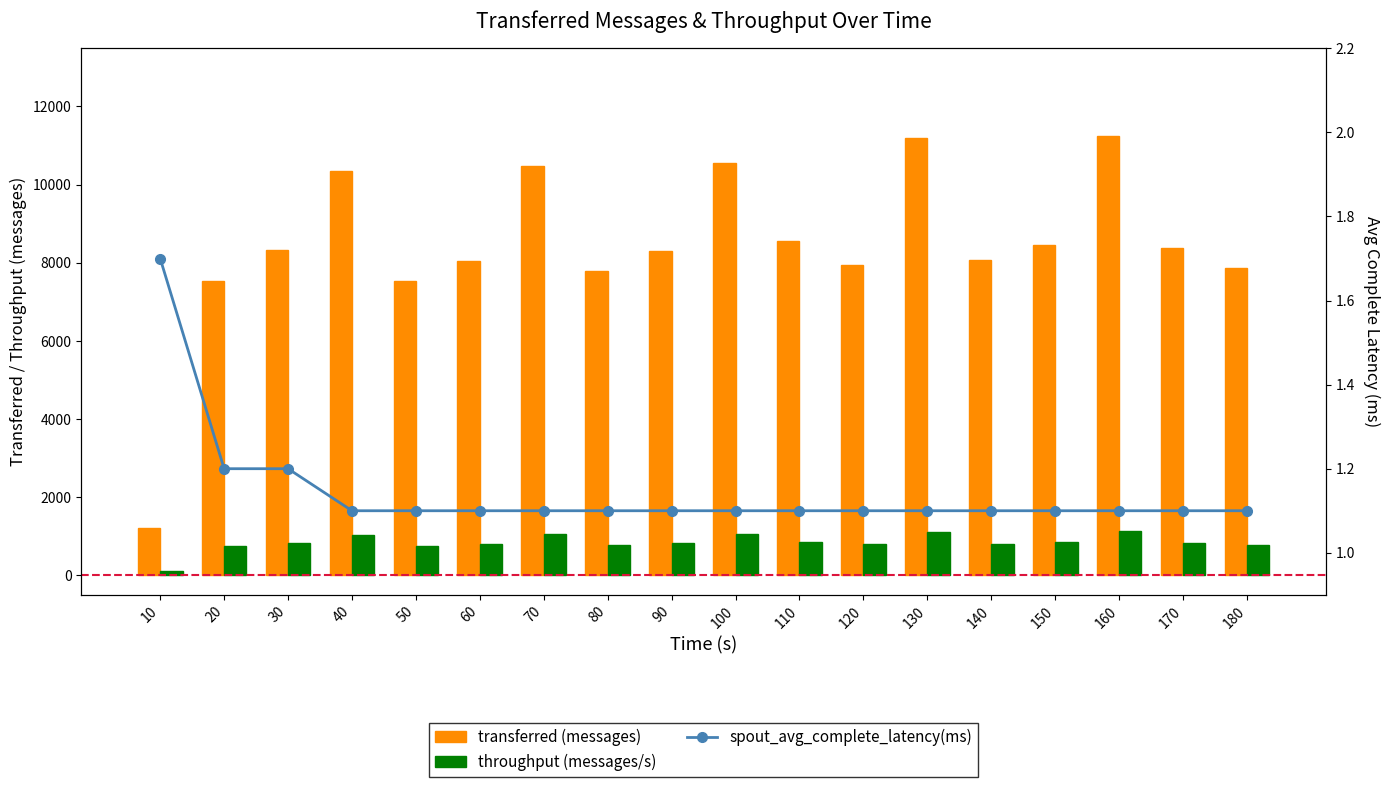

What value does the spout_avg_complete_latency(ms) series have at 90?

1.1